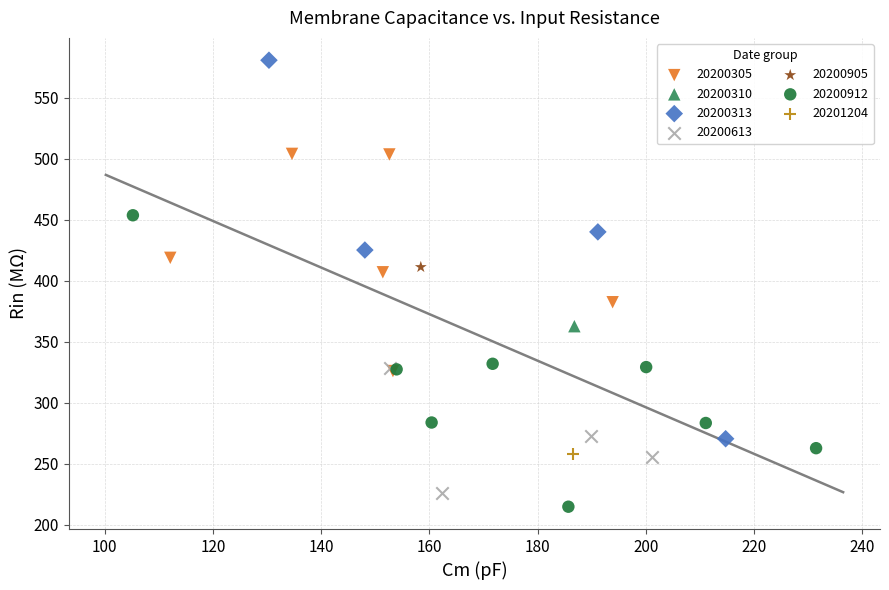

What are all the series names shown in the legend?

20200305, 20200310, 20200313, 20200613, 20200905, 20200912, 20201204